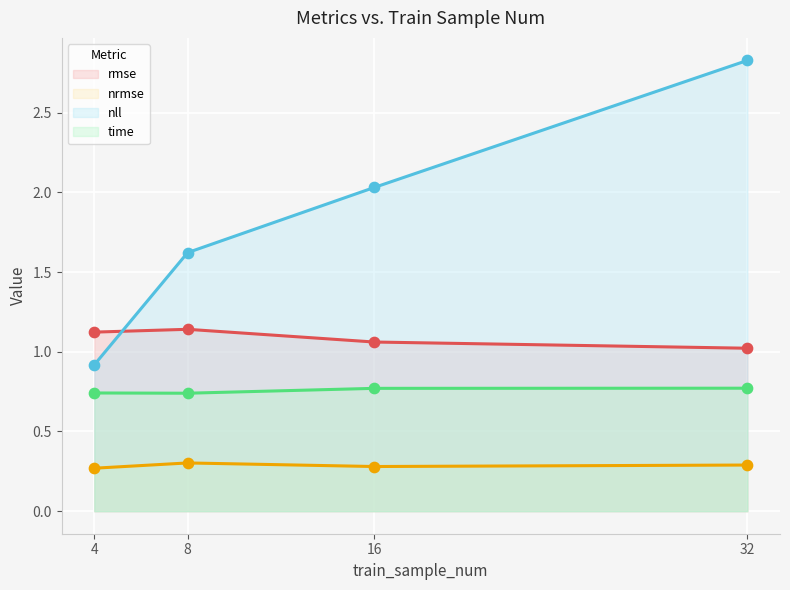

At which category is the sum across all series the highest?

32